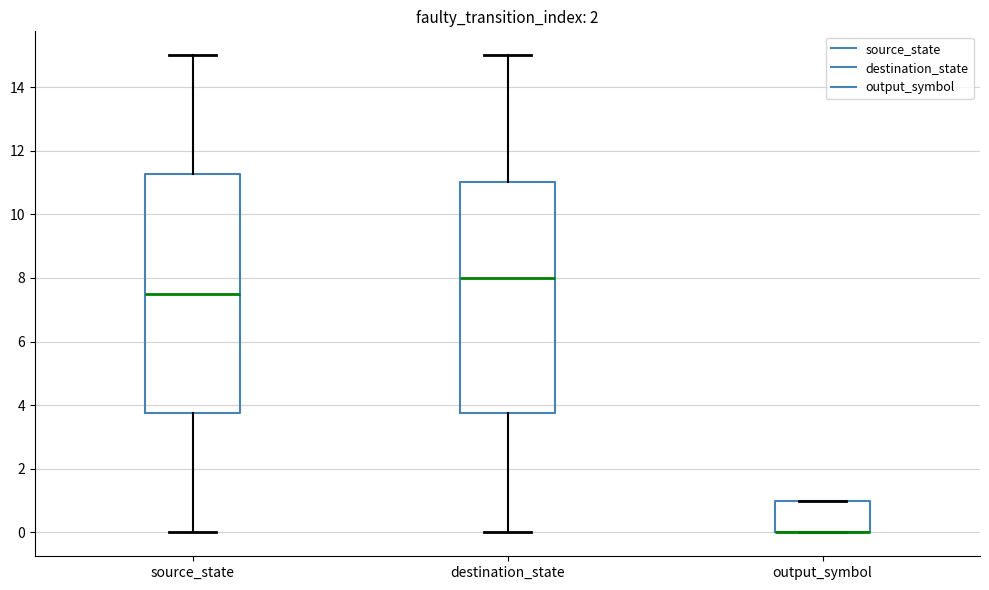

Which box is the tallest, from its lower edge to its upper edge?

source_state